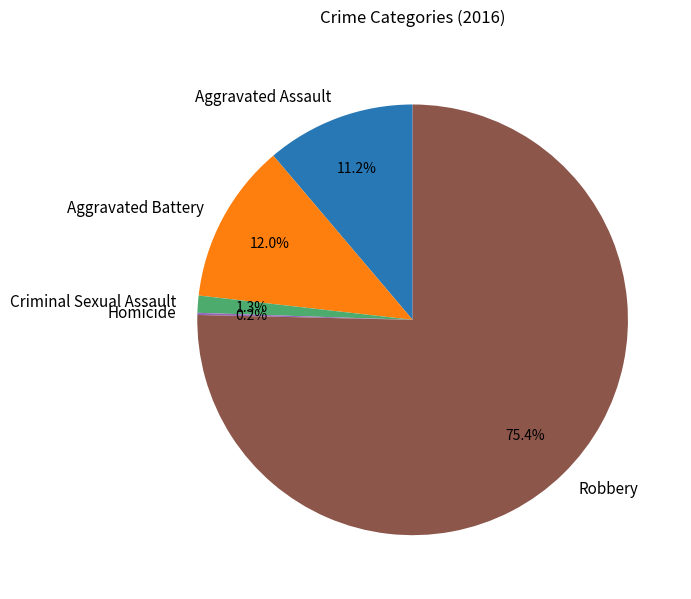

Which has a higher value, Criminal Sexual Assault or Aggravated Battery?

Aggravated Battery